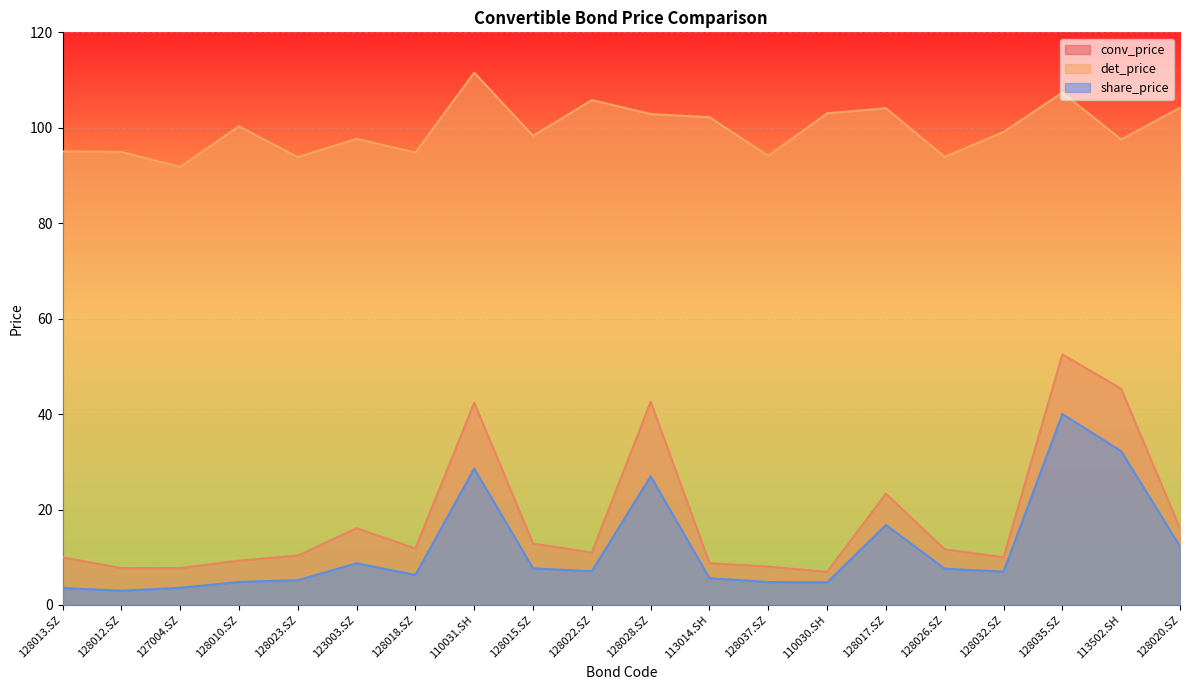

What is the average value of the share_price series?

11.8